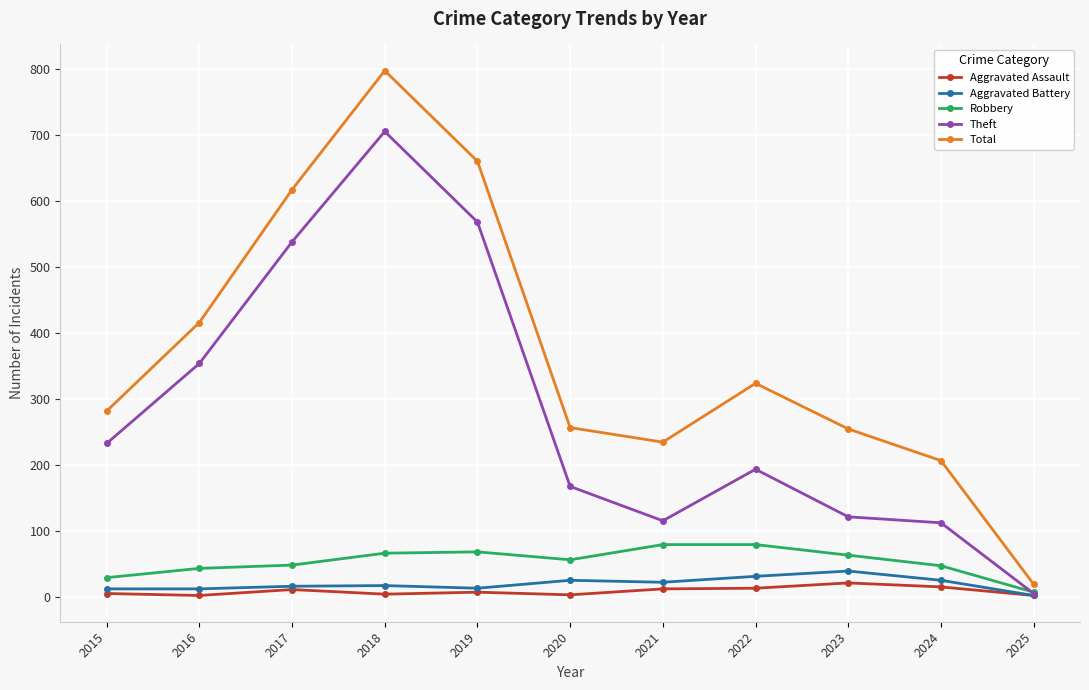

The value of Aggravated Assault at 2023 is 22. True or false?

True